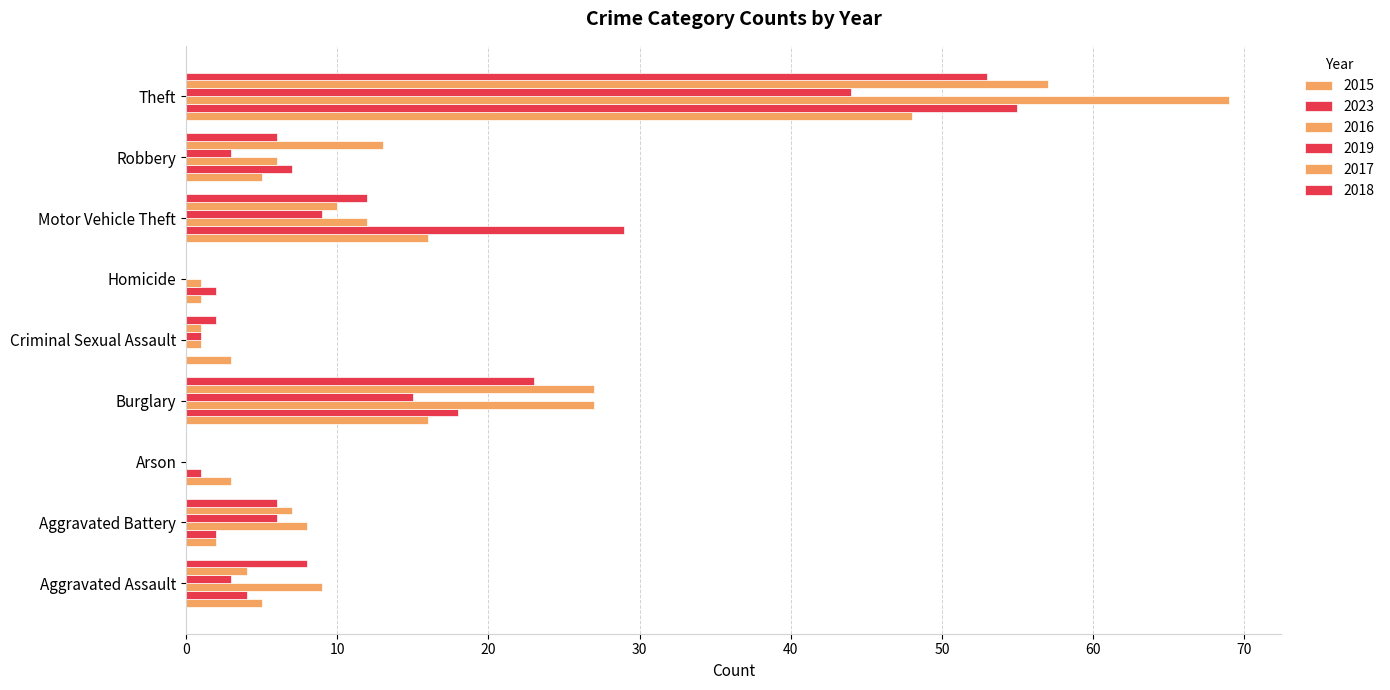

Which series has the widest spread of values?

2016